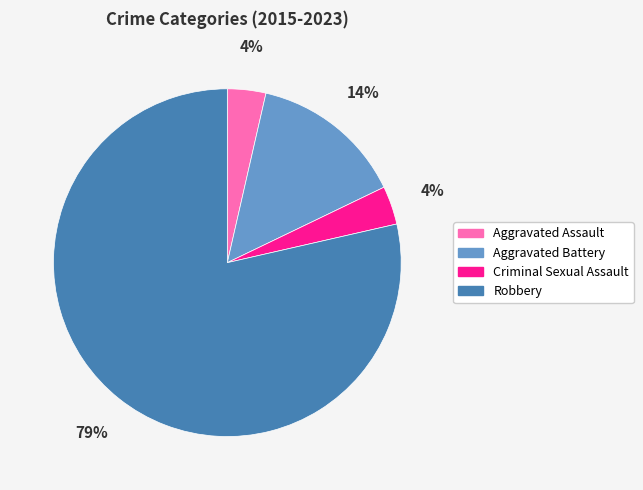

What percentage is the Aggravated Battery slice, to the nearest percent?

14%